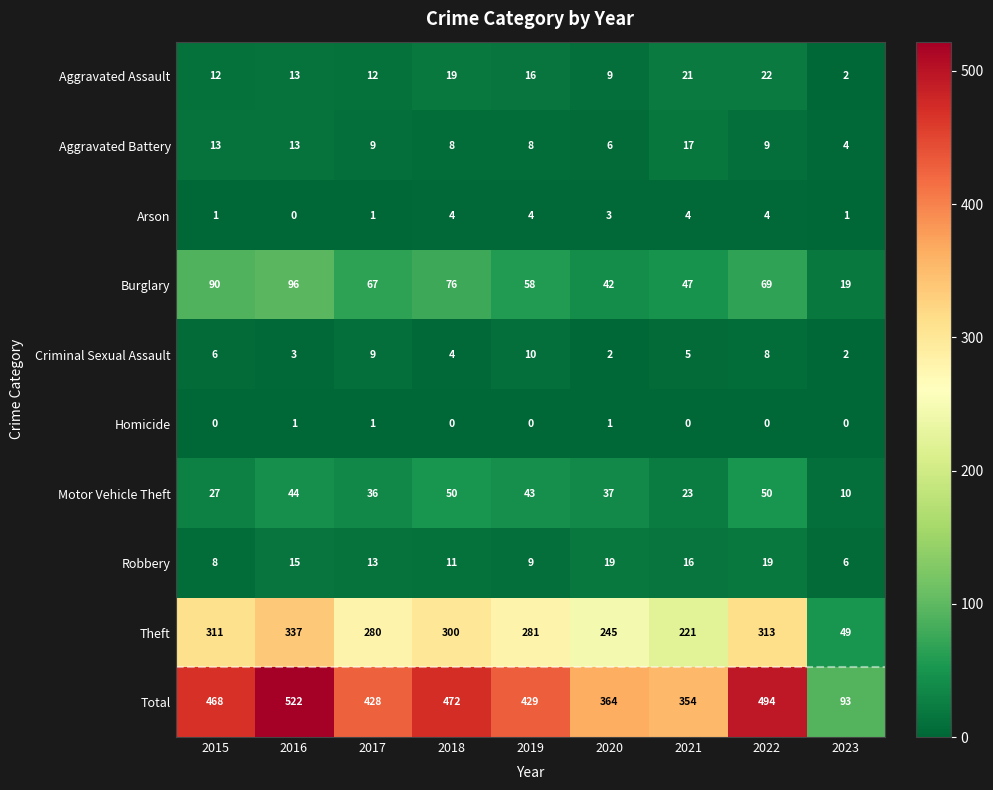

What is the total value across all series at 2022?

988